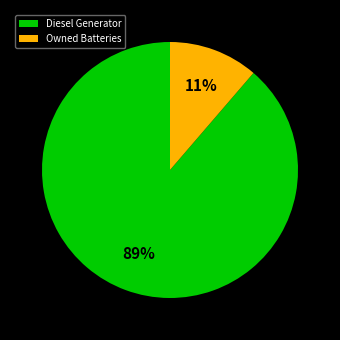

To the nearest percent, what is the average slice percentage?

50%